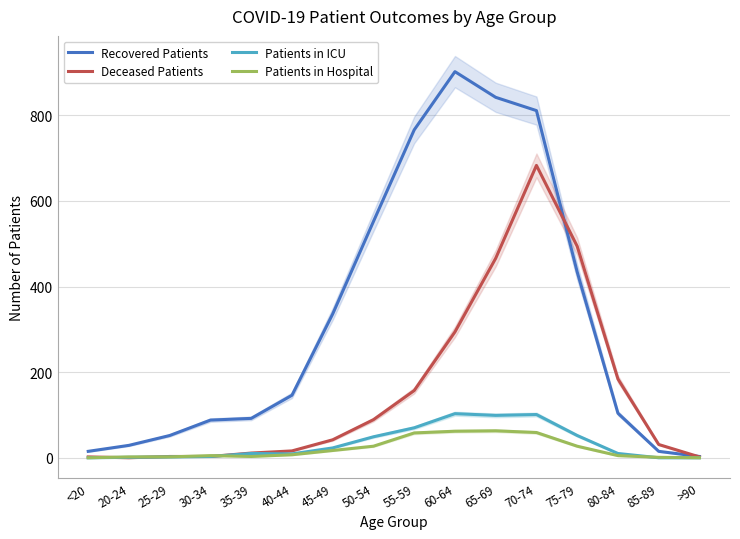

How many values in the Recovered Patients series are below 146?

8